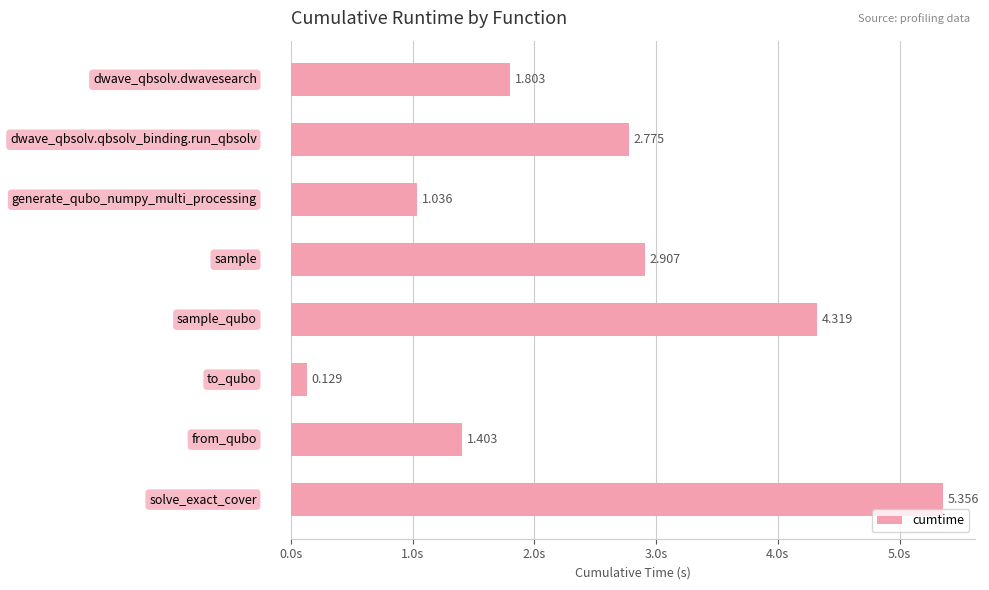

How many data points are less than 2?

4